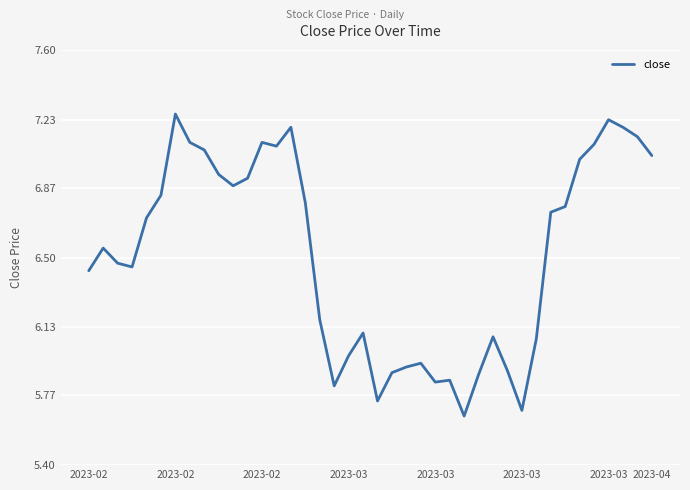

How many lines are shown in the chart?

1